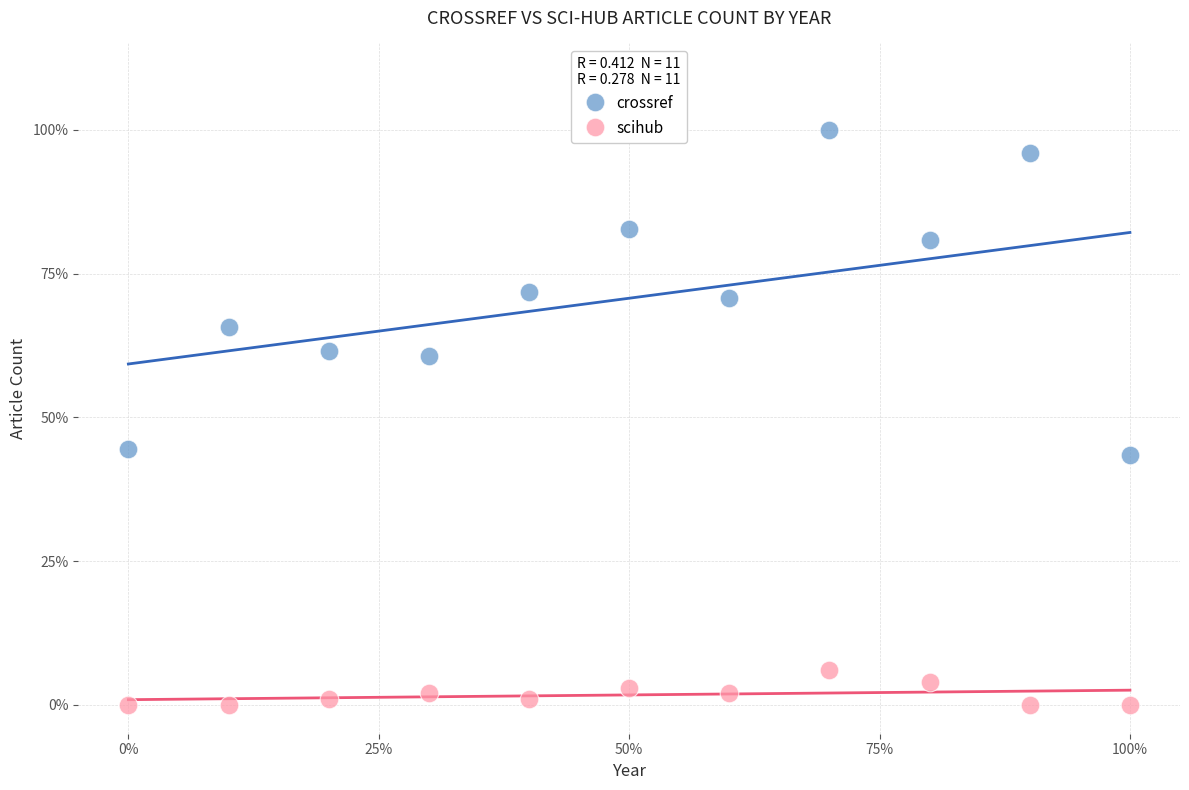

What are all the series names shown in the legend?

crossref, scihub